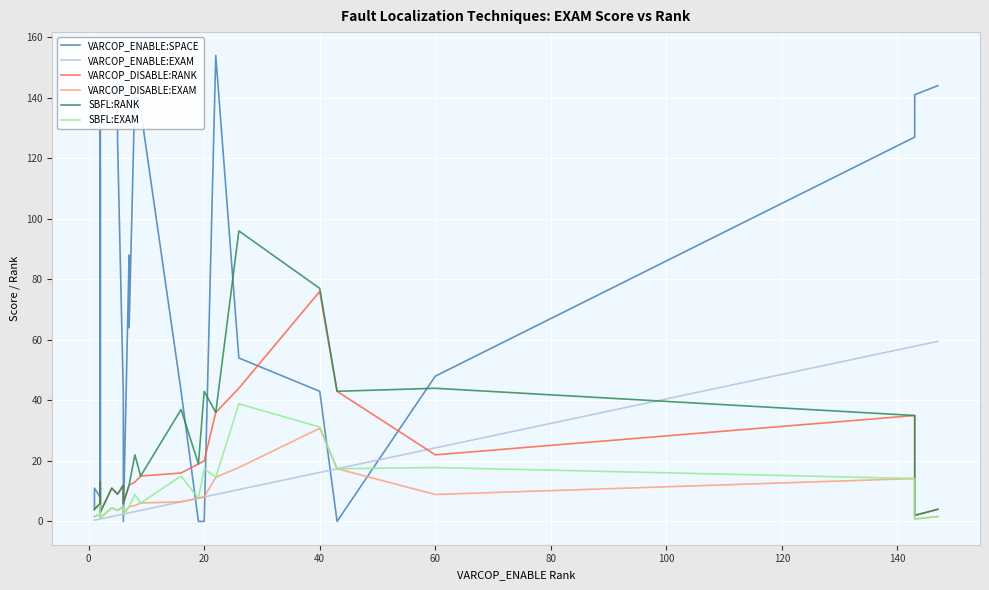

How many lines are shown in the chart?

6